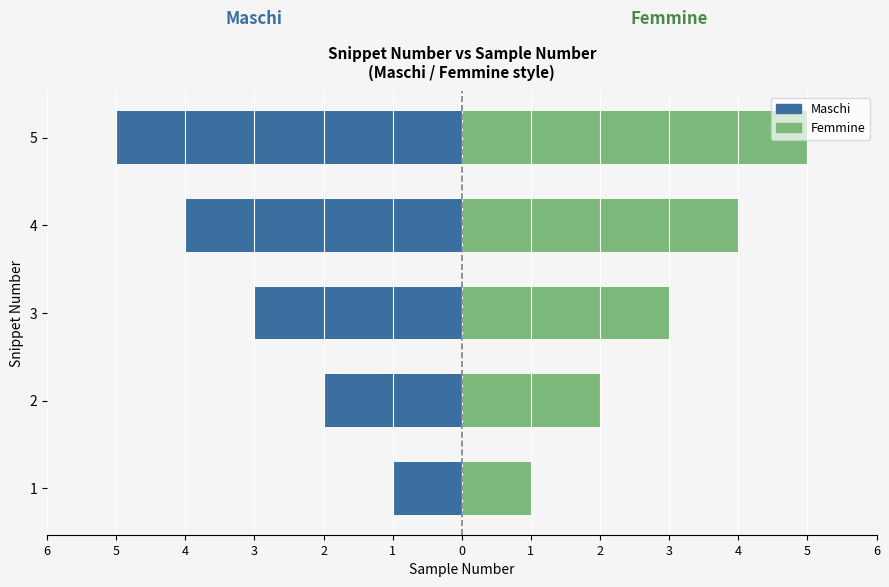

How many distinct data groups are displayed?

2